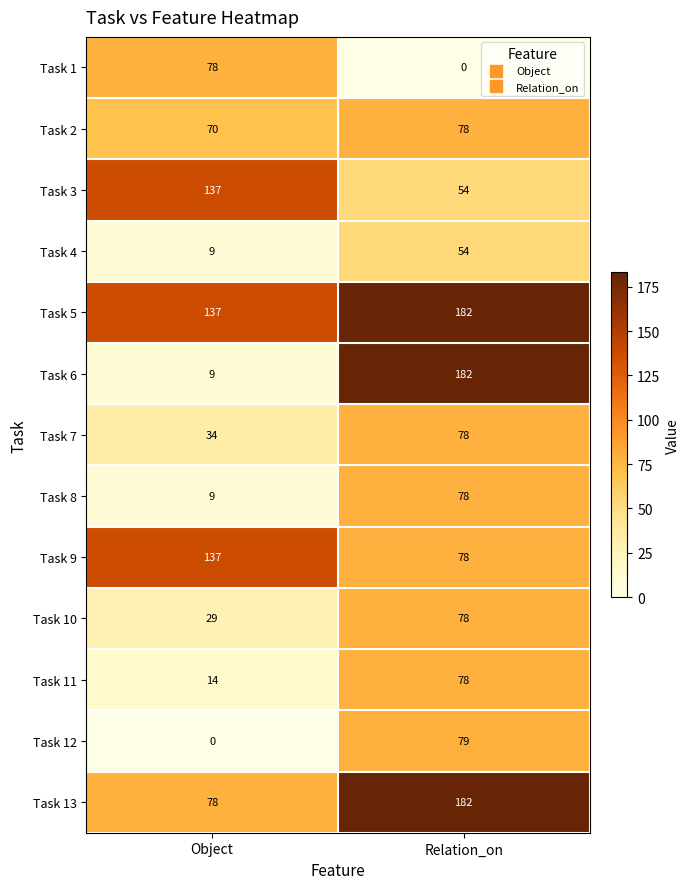

What is the difference between the Task 4 values at Relation_on and Object?

45